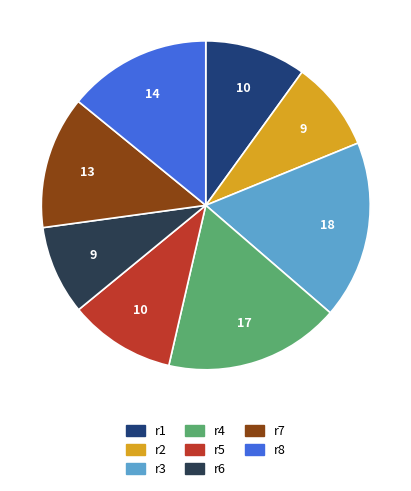

Is it true that r7 is 1% of the pie?

False